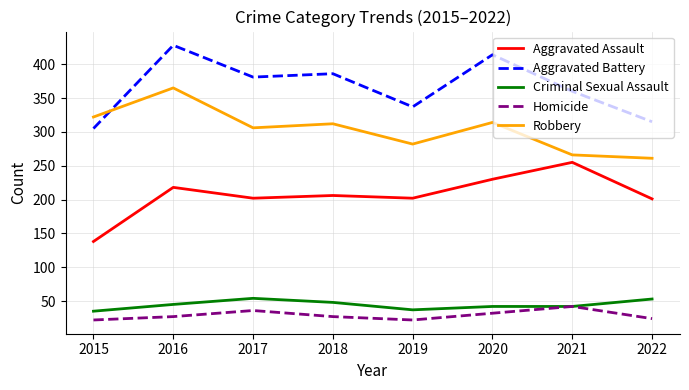

Is it true that Aggravated Assault equals 230 at 2020?

True